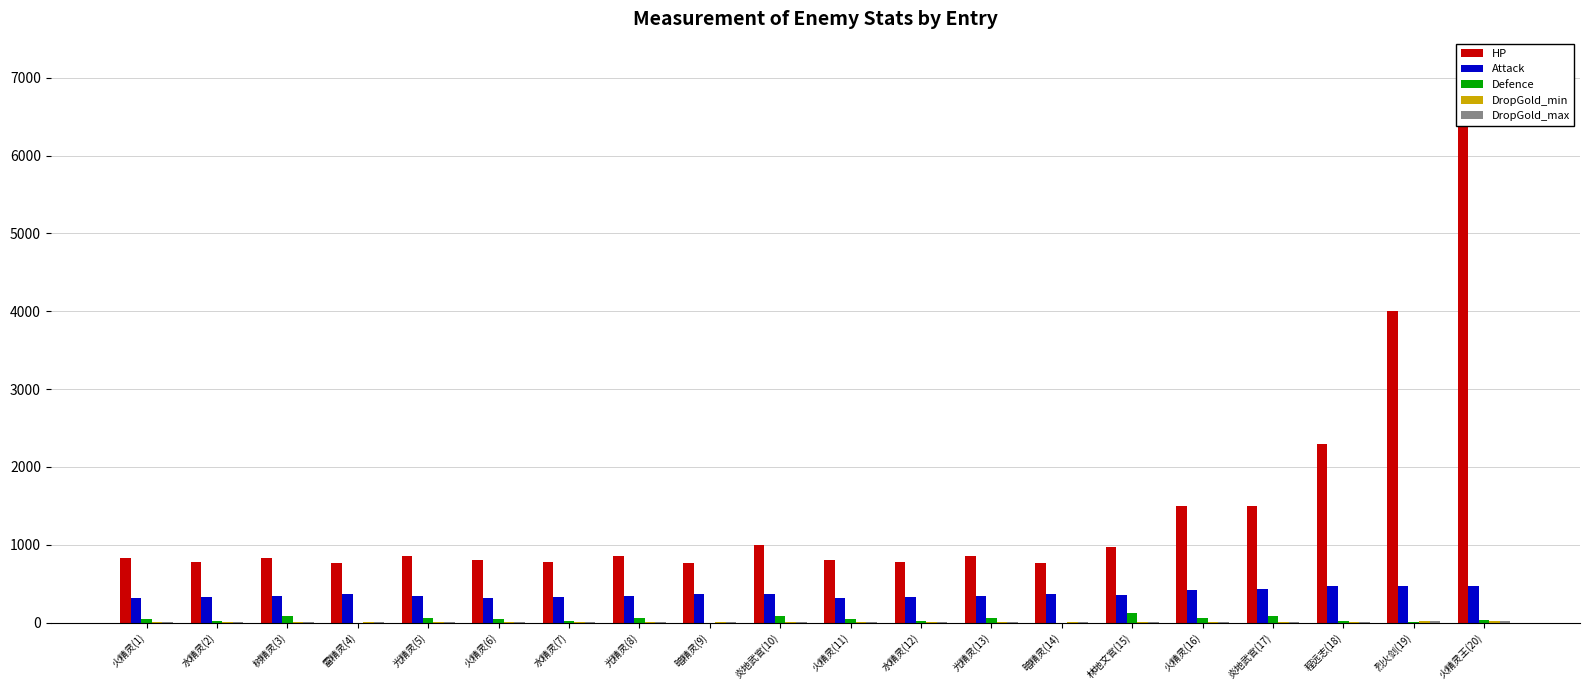

What are all the series names shown in the legend?

HP, Attack, Defence, DropGold_min, DropGold_max